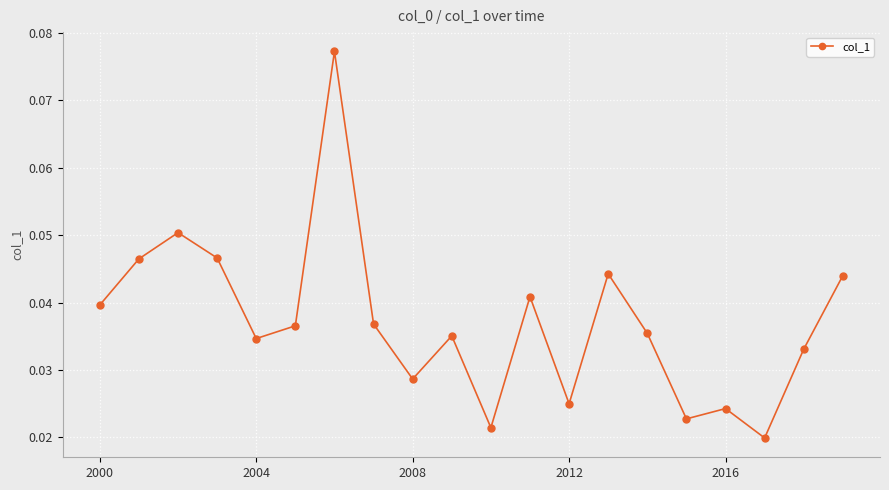

How many values are between 0 and 1?

20